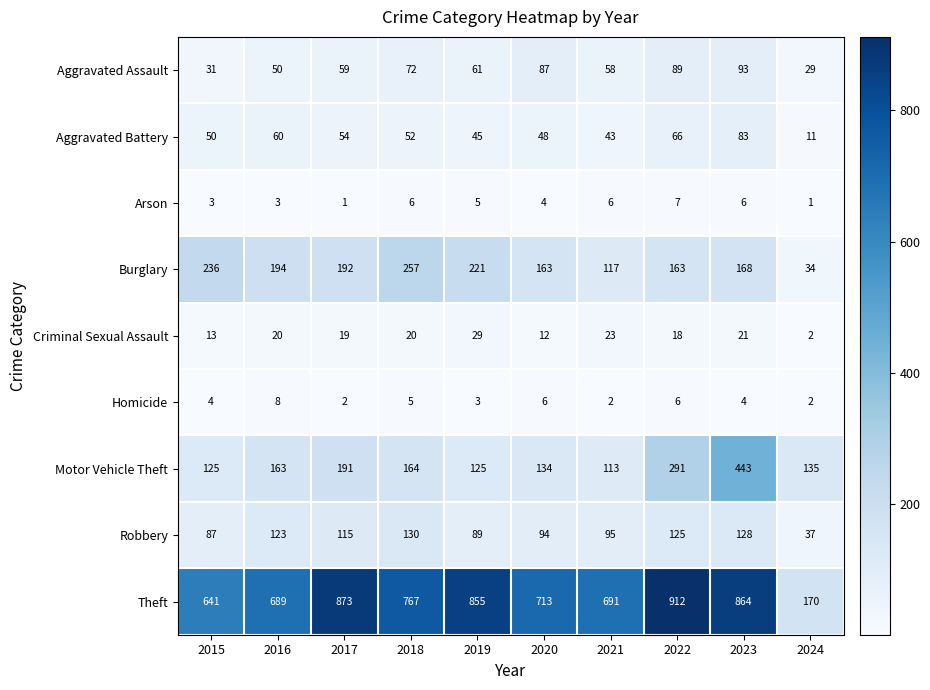

Which series changed the most between 2017 and 2018?

Theft